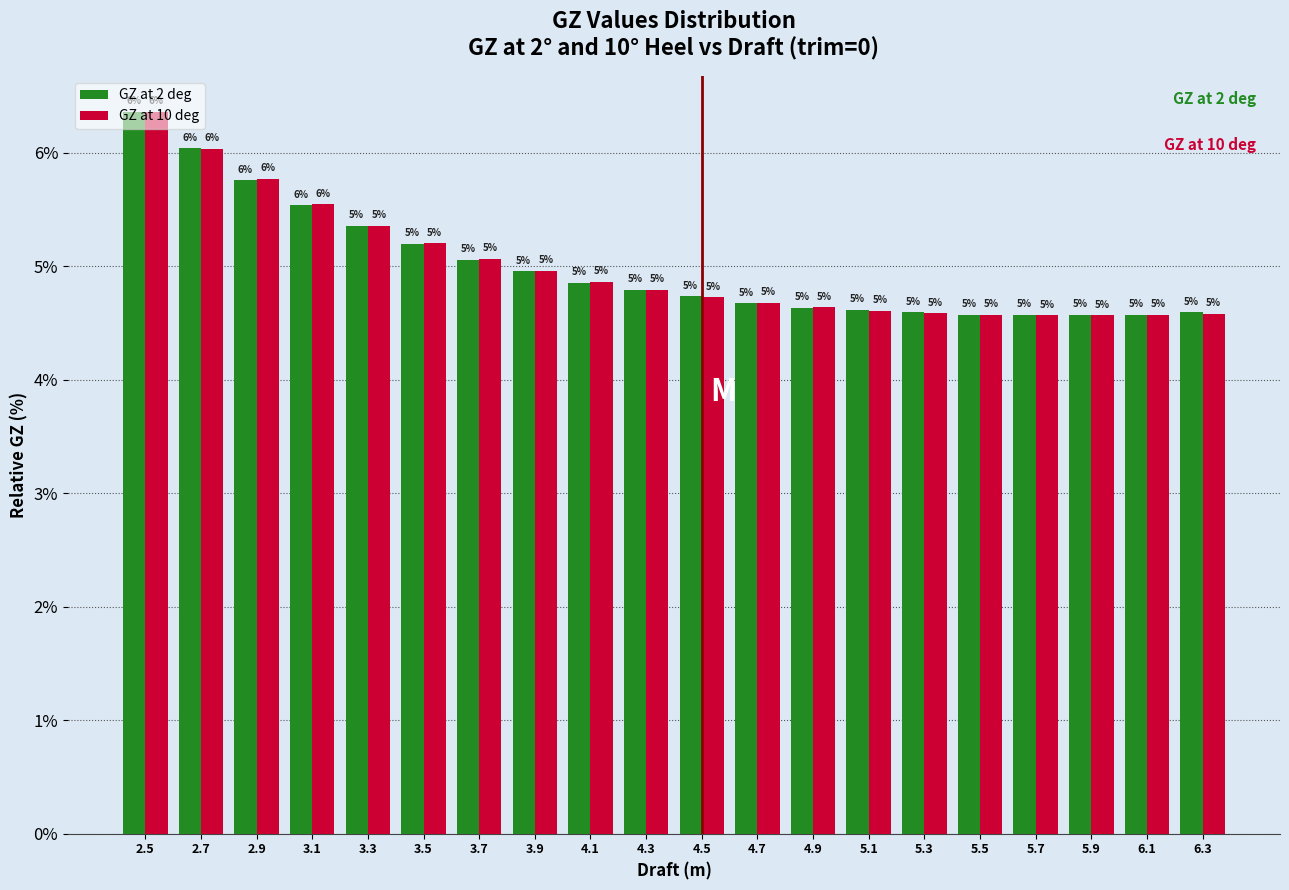

At which label is GZ at 10 deg closest to 5?

3.9